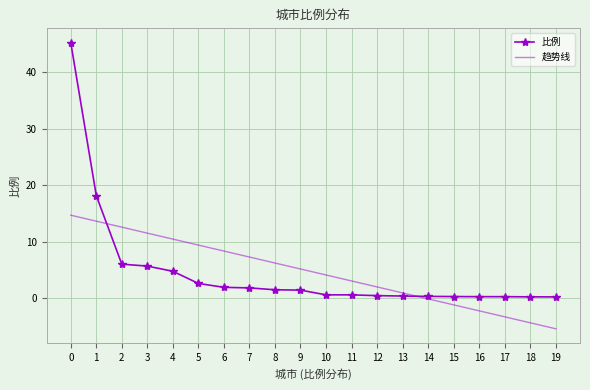

What is the difference between the 比例 values at 4 and 19?

4.5